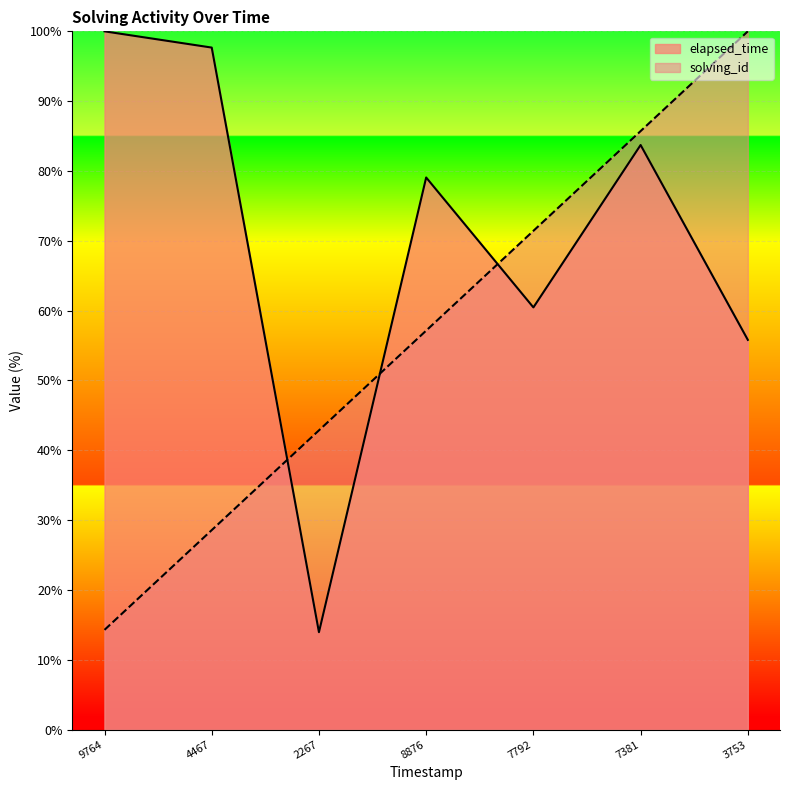

What is the sum of the solving_id values at 9764 and 3753?

114.3